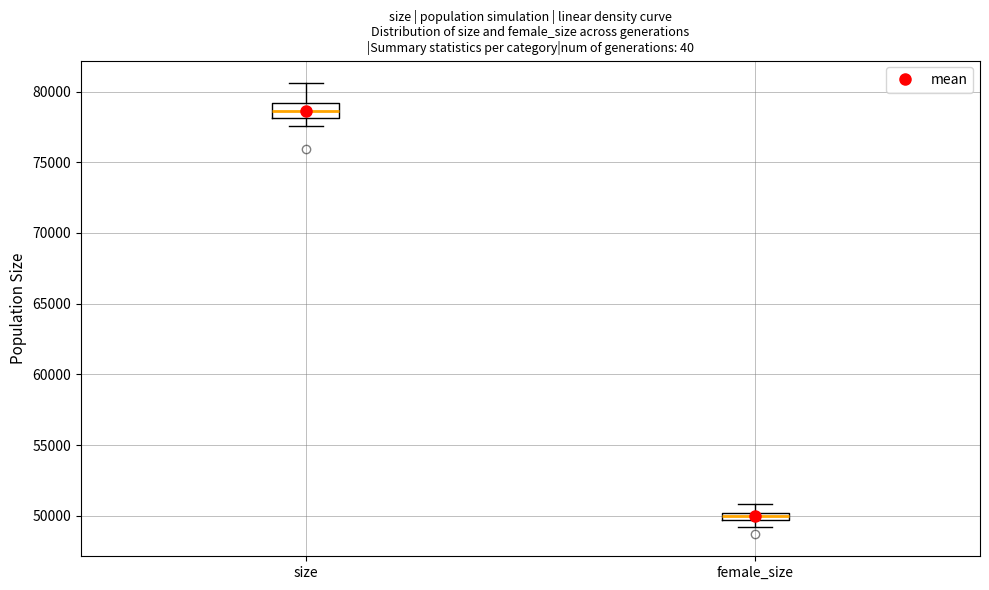

Which box is the tallest, from its lower edge to its upper edge?

size